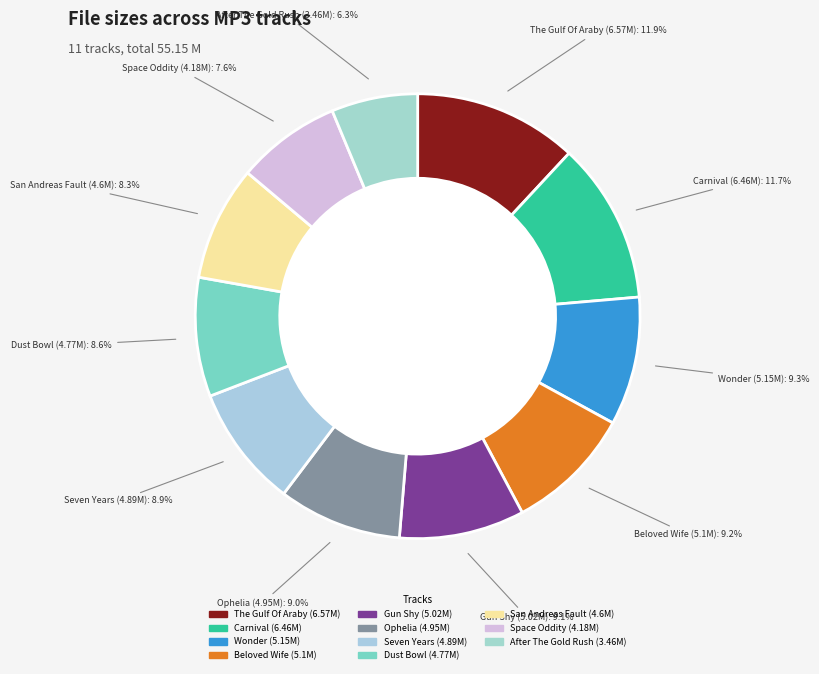

Between 02 - San Andreas Fault.mp3 and 09 - The Gulf Of Araby.mp3, which is larger?

09 - The Gulf Of Araby.mp3